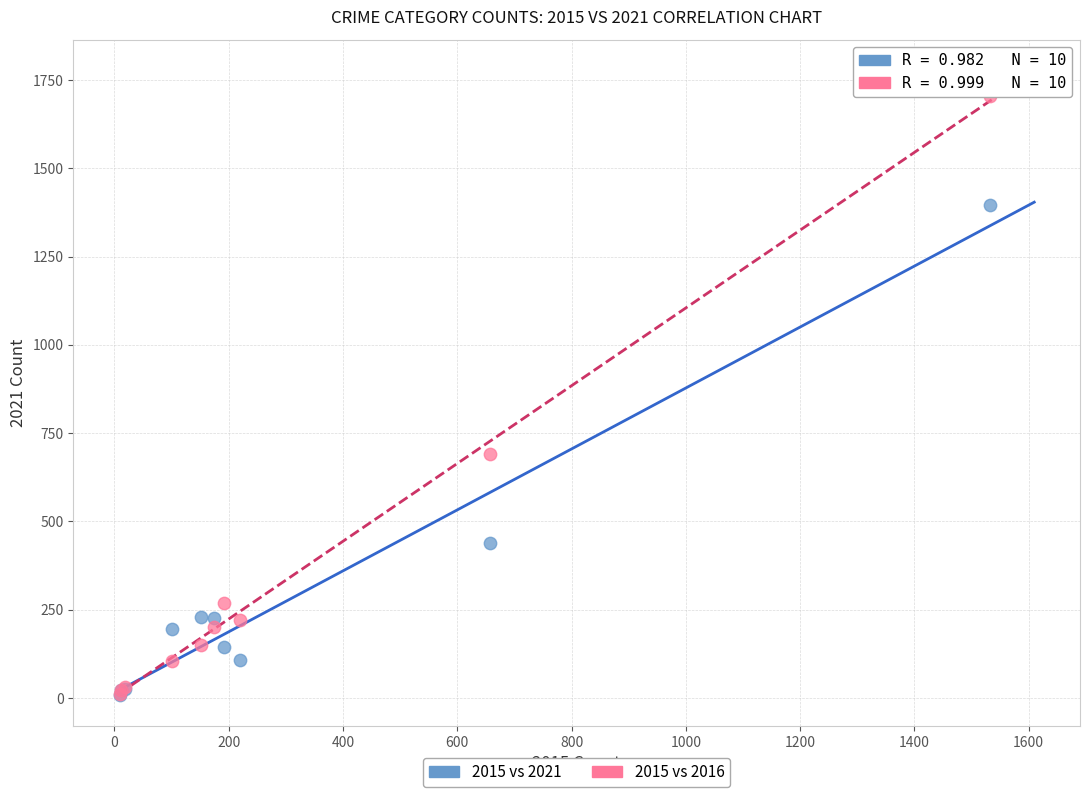

In the 2015 vs 2016 series, what Y value is closest to 858?

692